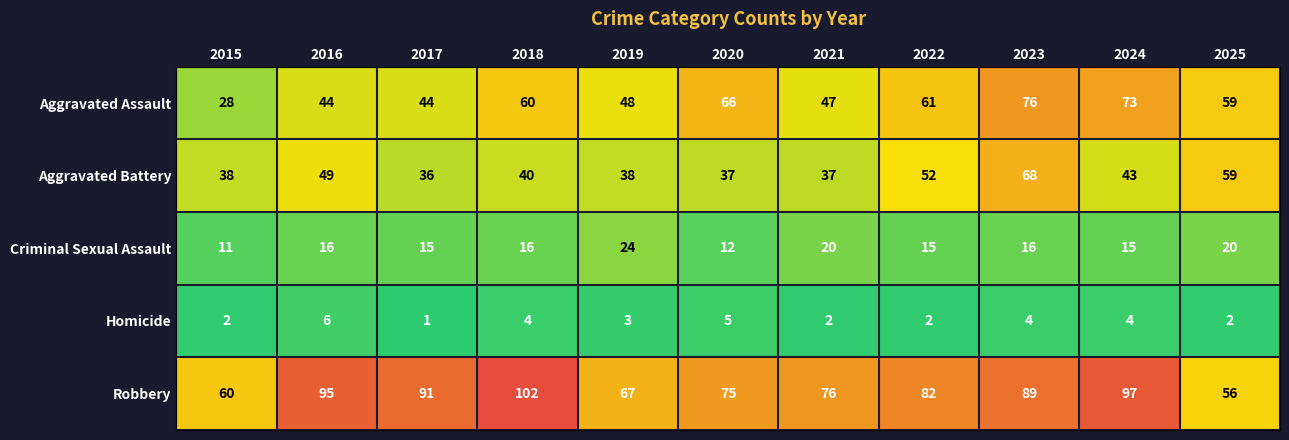

What is the minimum value shown in the chart?

1